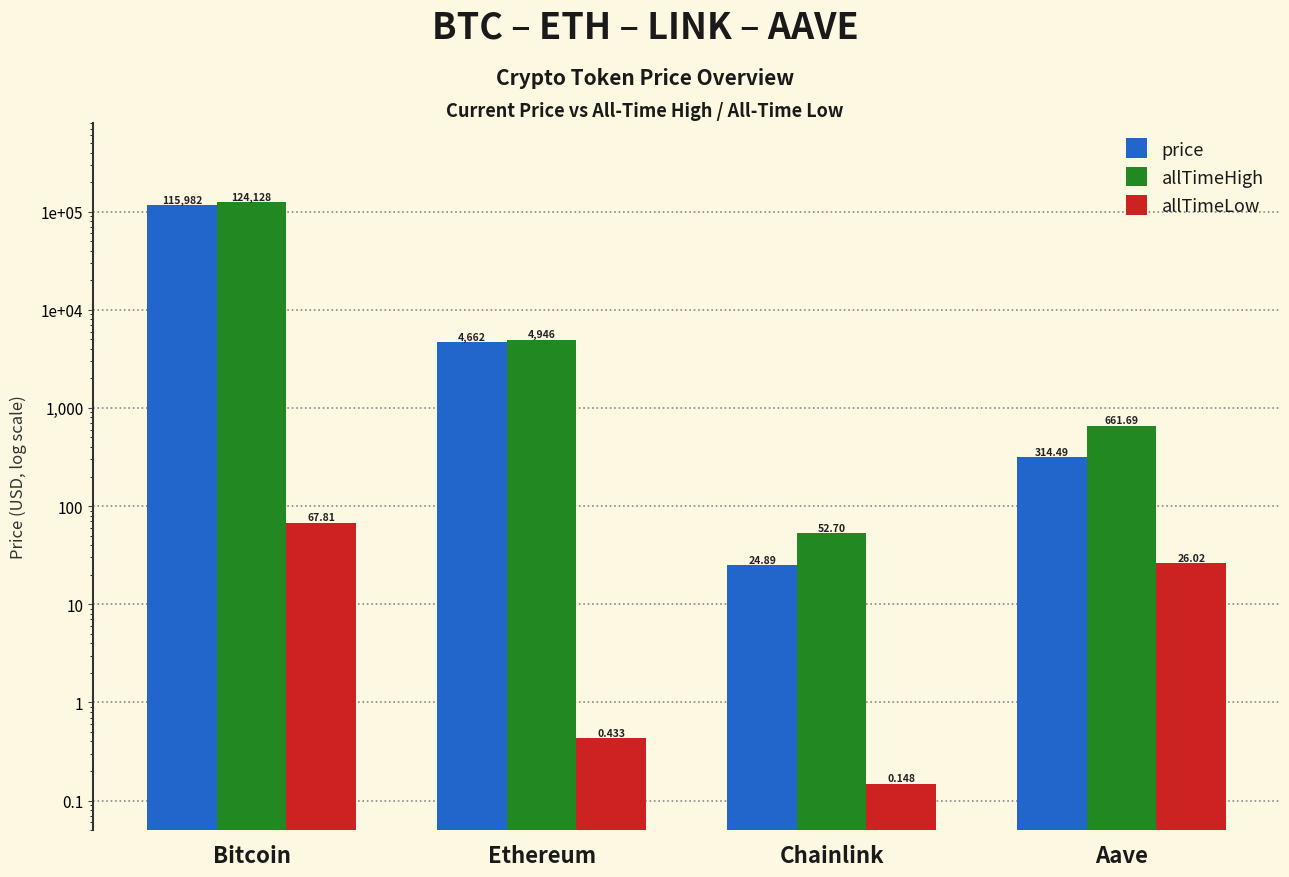

What are all the series names shown in the legend?

price, allTimeHigh, allTimeLow